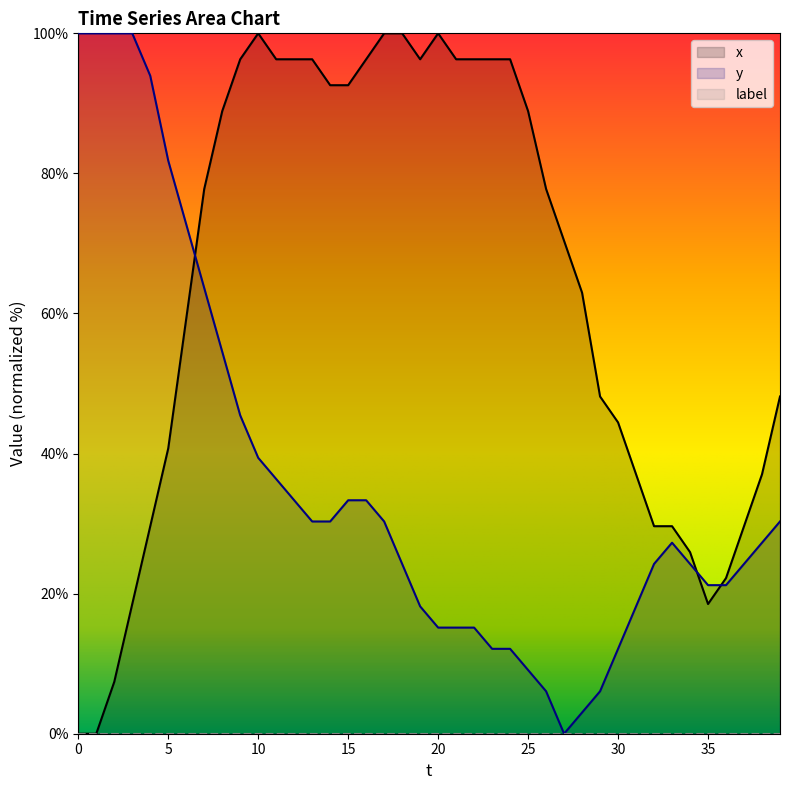

How many interior local peaks does the y series have?

1